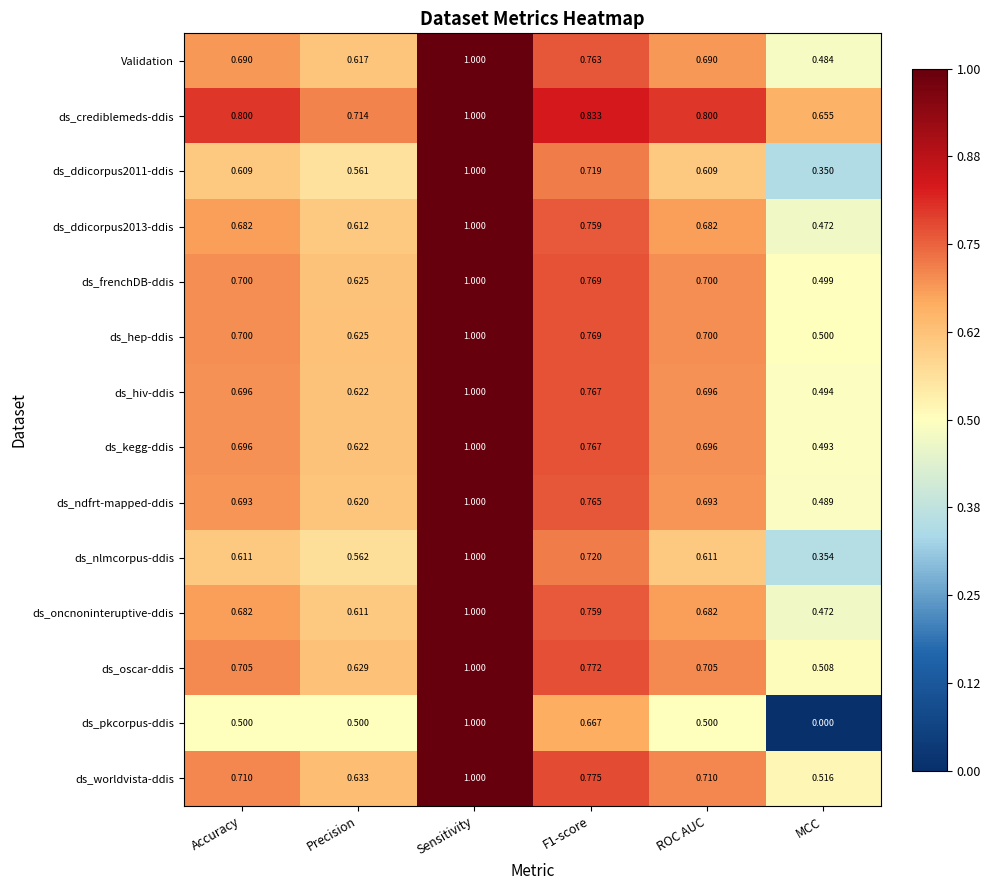

Is the value of ds_ddicorpus2013-ddis at Sensitivity greater than the value of ds_pkcorpus-ddis at Accuracy?

Yes